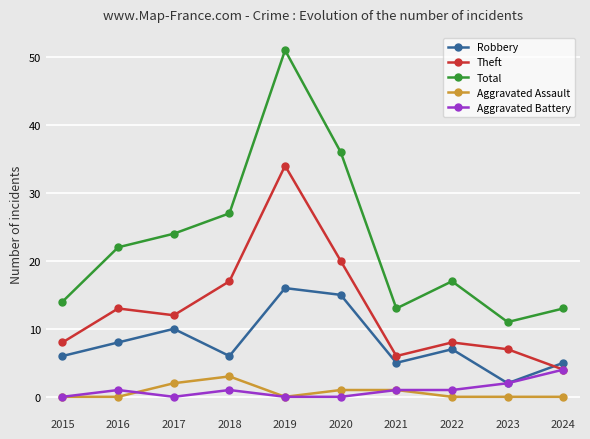

How many values in the Theft series are below 12?

5